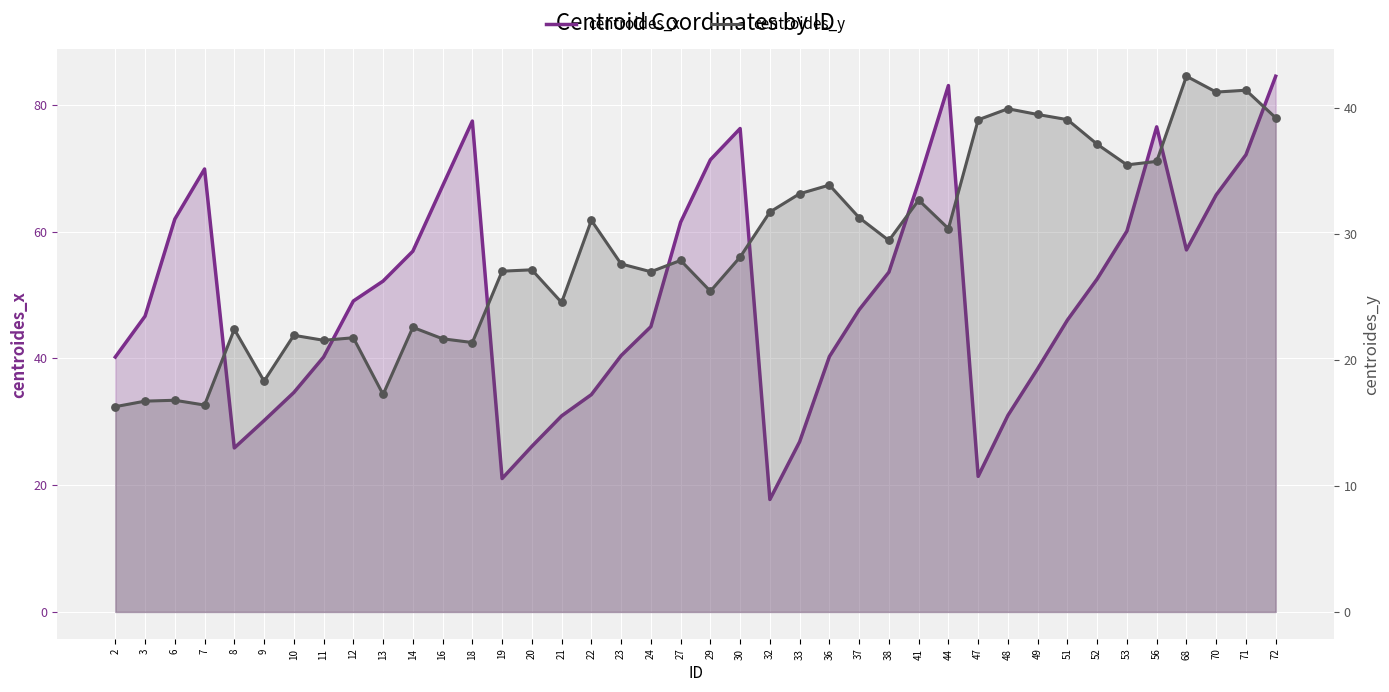

What are all the series names shown in the legend?

centroides_x, centroides_y